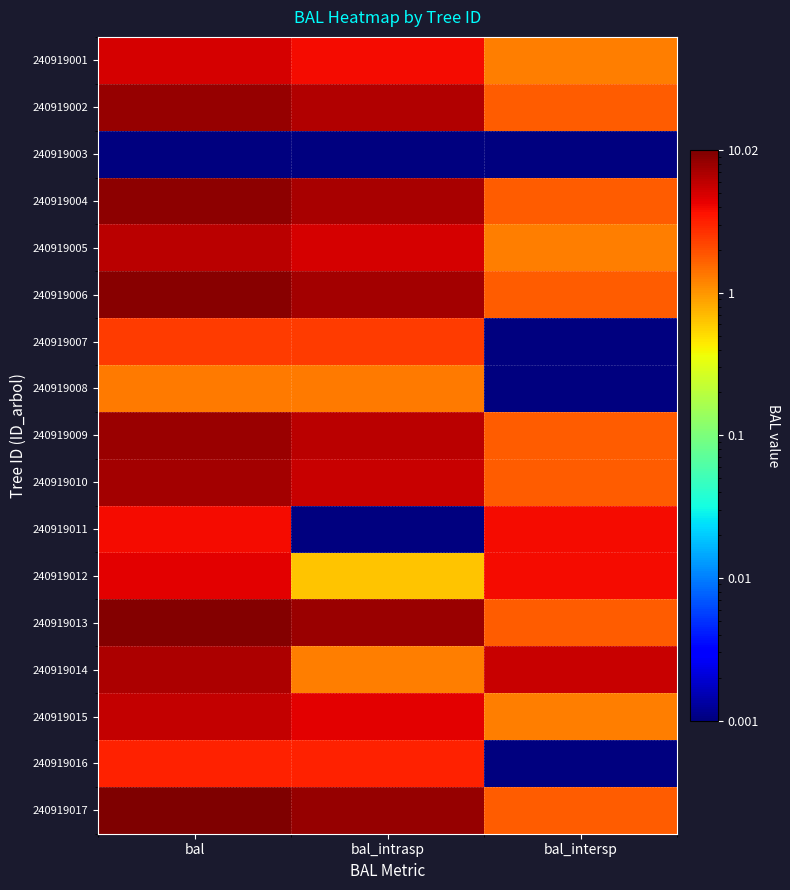

Reading left to right, extract all data points from this chart.

240919001: bal=5.0	bal_intrasp=3.8	bal_intersp=1.3
240919002: bal=8.3	bal_intrasp=6.6	bal_intersp=1.8
240919003: bal=0.0	bal_intrasp=0.0	bal_intersp=0.0
240919004: bal=8.8	bal_intrasp=7.0	bal_intersp=1.8
240919005: bal=6.3	bal_intrasp=5.0	bal_intersp=1.3
240919006: bal=9.2	bal_intrasp=7.4	bal_intersp=1.8
240919007: bal=2.4	bal_intrasp=2.4	bal_intersp=0.0
240919008: bal=1.3	bal_intrasp=1.3	bal_intersp=0.0
240919009: bal=7.9	bal_intrasp=6.1	bal_intersp=1.8
240919010: bal=7.4	bal_intrasp=5.6	bal_intersp=1.8
240919011: bal=3.8	bal_intrasp=0.0	bal_intersp=3.8
240919012: bal=4.4	bal_intrasp=0.6	bal_intersp=3.8
240919013: bal=9.6	bal_intrasp=7.8	bal_intersp=1.8
240919014: bal=6.8	bal_intrasp=1.3	bal_intersp=5.6
240919015: bal=5.7	bal_intrasp=4.4	bal_intersp=1.3
240919016: bal=3.2	bal_intrasp=3.2	bal_intersp=0.0
240919017: bal=10.0	bal_intrasp=8.2	bal_intersp=1.8